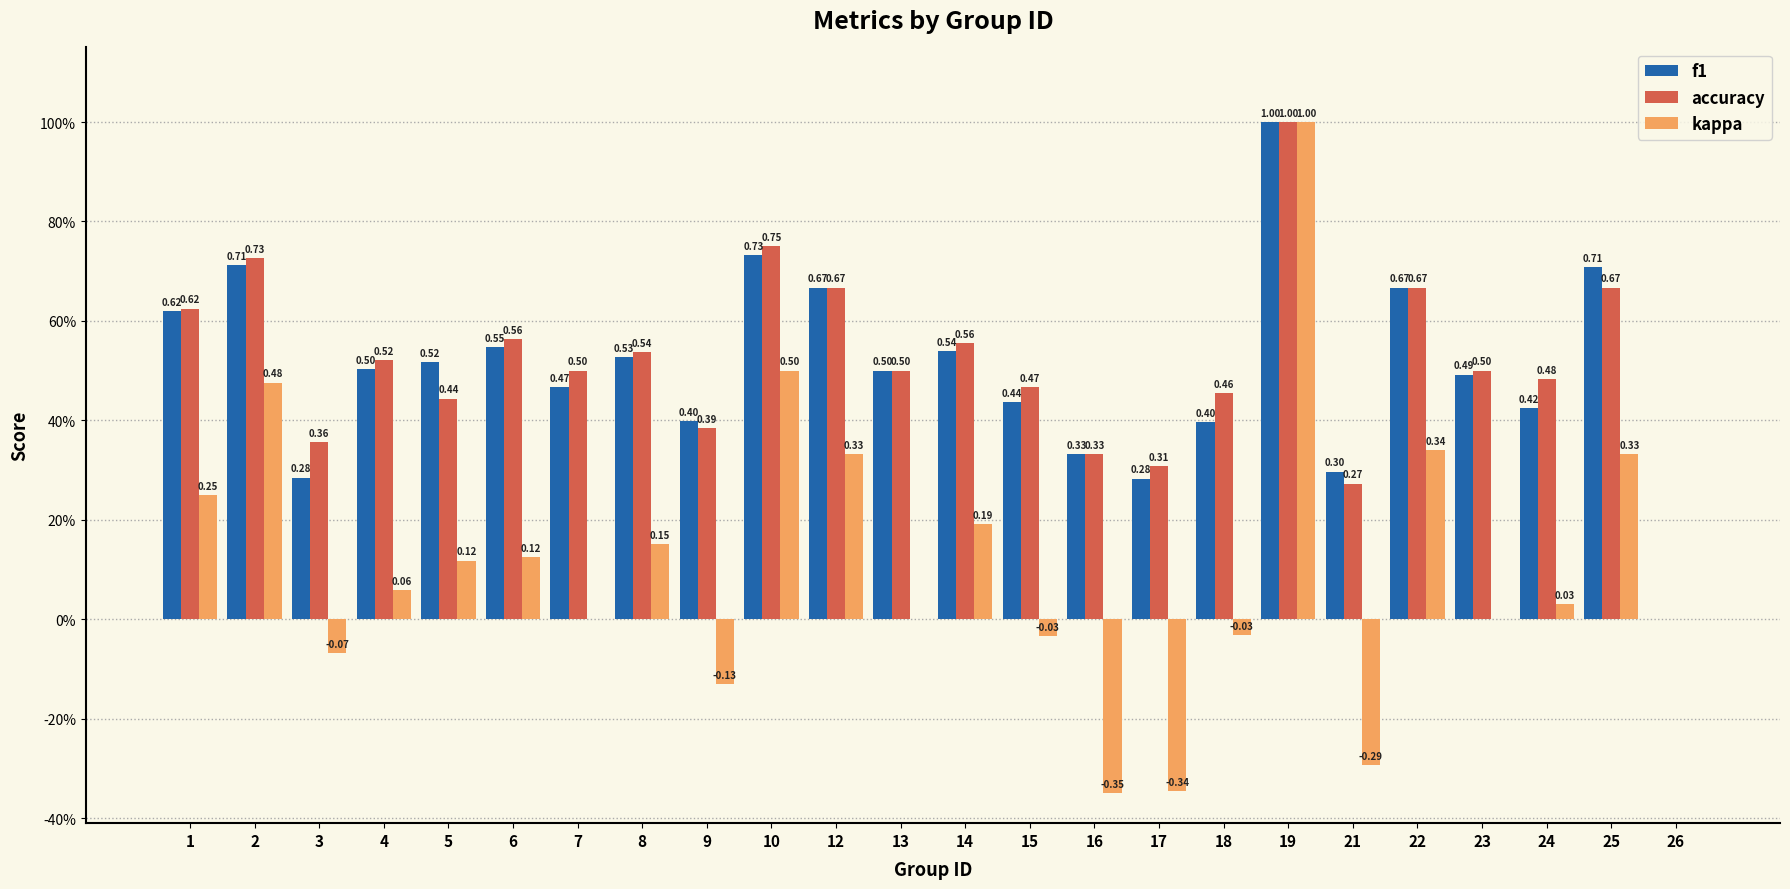

Reading left to right, transcribe all the data shown in this chart.

f1: 0.6	0.7	0.3	0.5	0.5	0.5	0.5	0.5	0.4	0.7	0.7	0.5	0.5	0.4	0.3	0.3	0.4	1.0	0.3	0.7	0.5	0.4	0.7	0.0
accuracy: 0.6	0.7	0.4	0.5	0.4	0.6	0.5	0.5	0.4	0.8	0.7	0.5	0.6	0.5	0.3	0.3	0.5	1.0	0.3	0.7	0.5	0.5	0.7	0.0
kappa: 0.2	0.5	-0.1	0.1	0.1	0.1	0.0	0.2	-0.1	0.5	0.3	0.0	0.2	-0.0	-0.3	-0.3	-0.0	1.0	-0.3	0.3	0.0	0.0	0.3	0.0